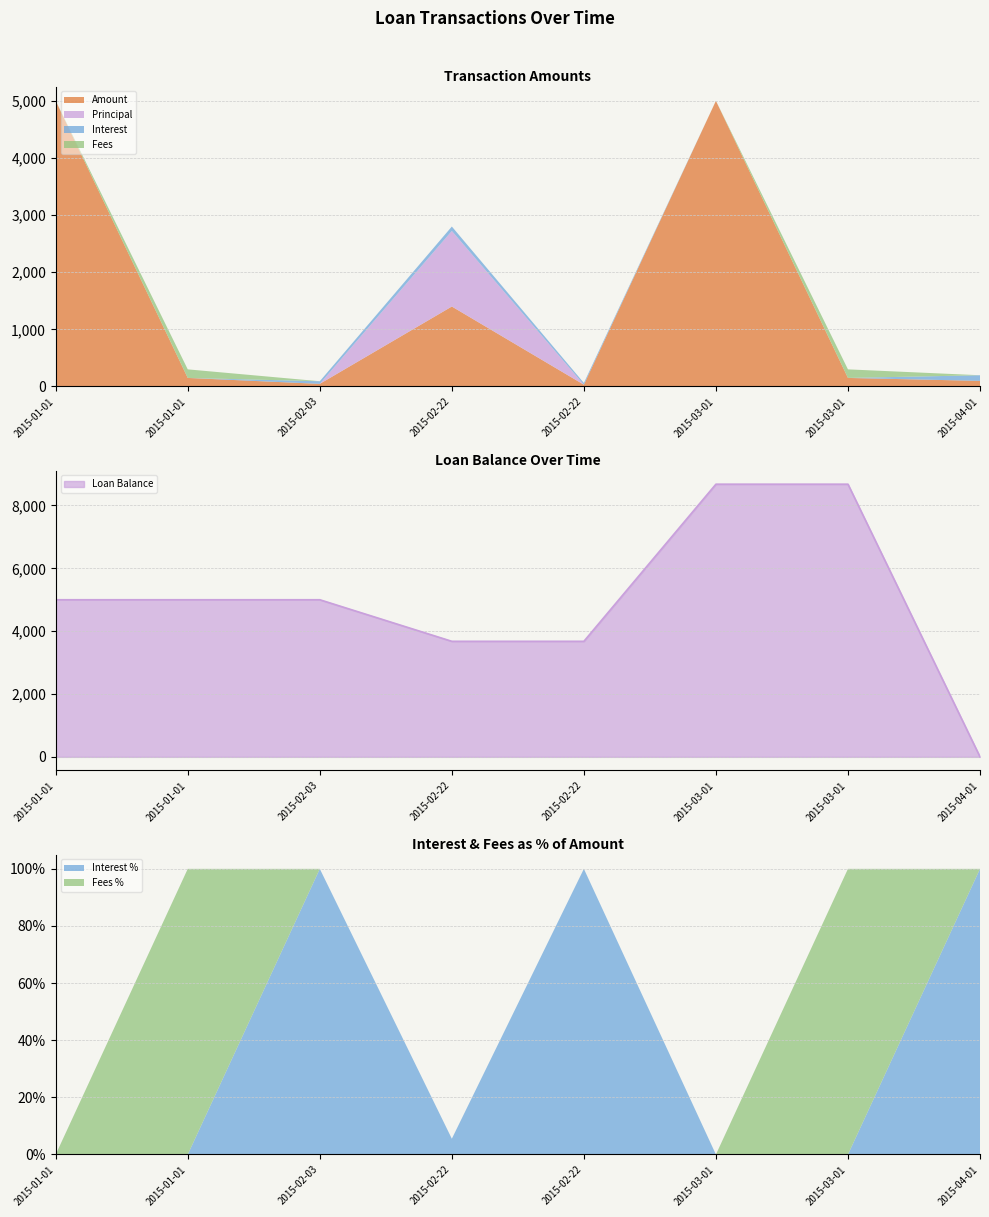

How many data points does each series have?

8